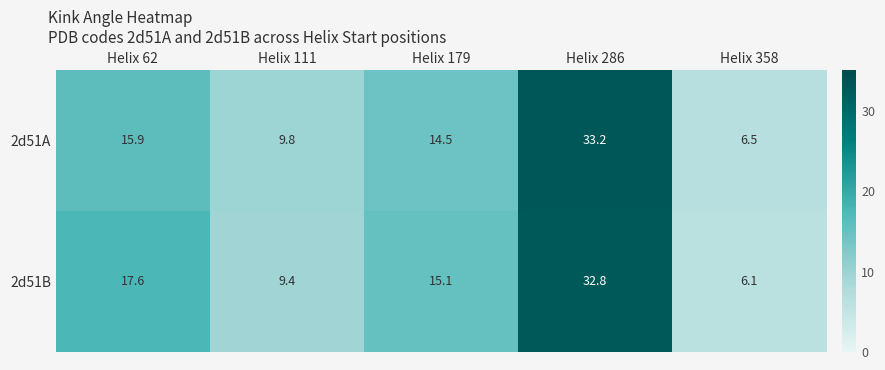

What is the total value across all series at Helix 111?

19.2